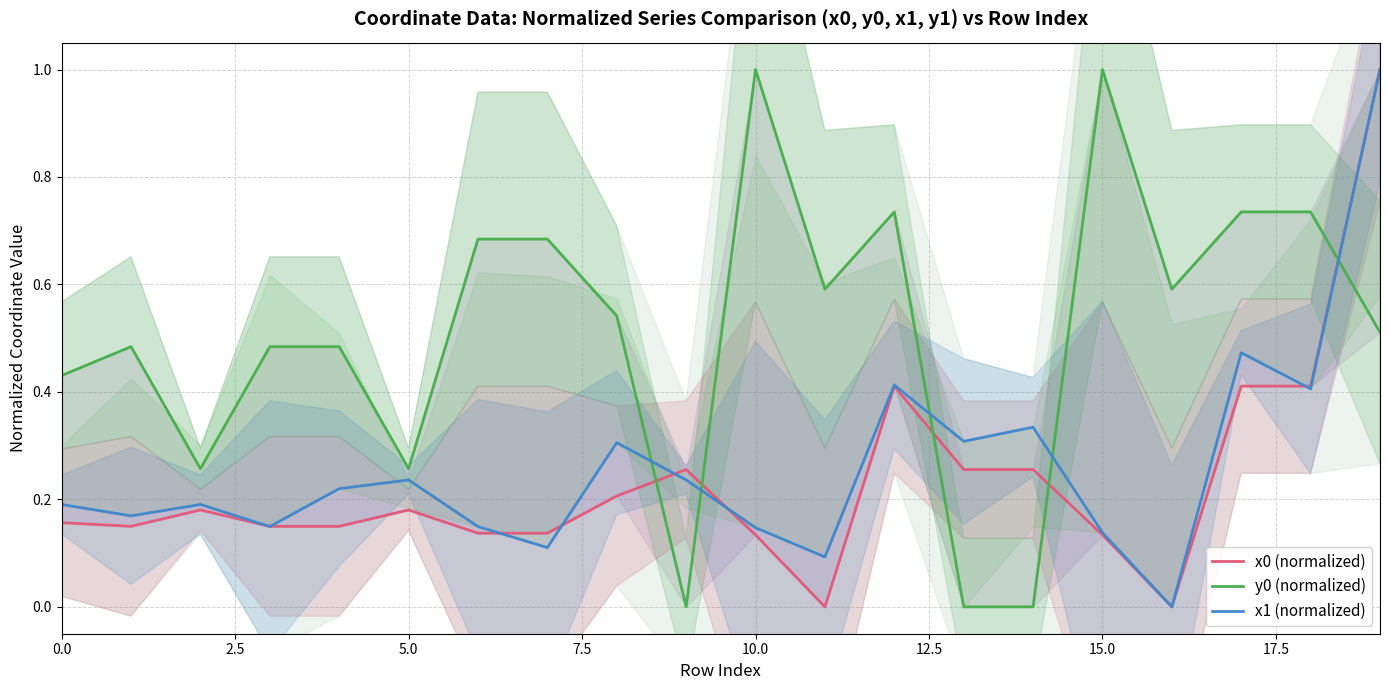

Between 12.5 and 16, which series saw the biggest shift?

y0 (normalized)